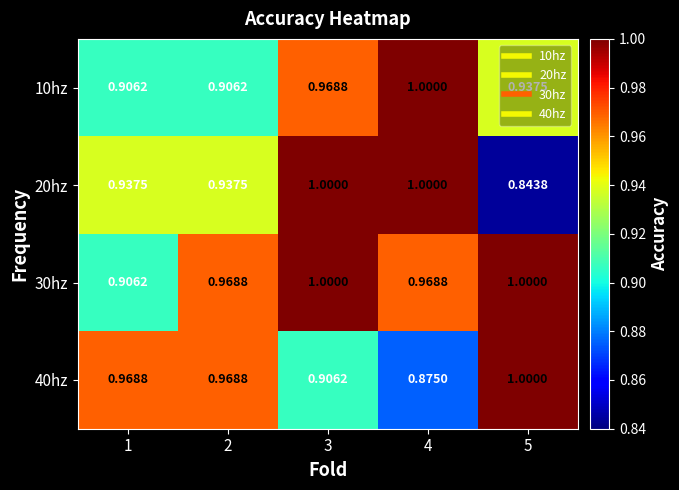

Between 1 and 5, which is larger?

5